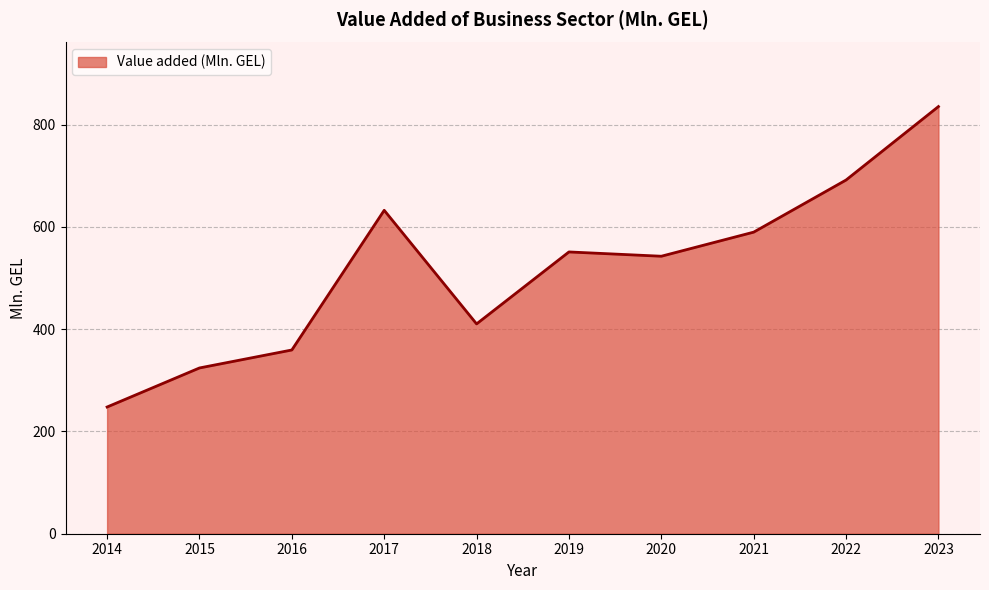

Count the number of values greater than 550.

5